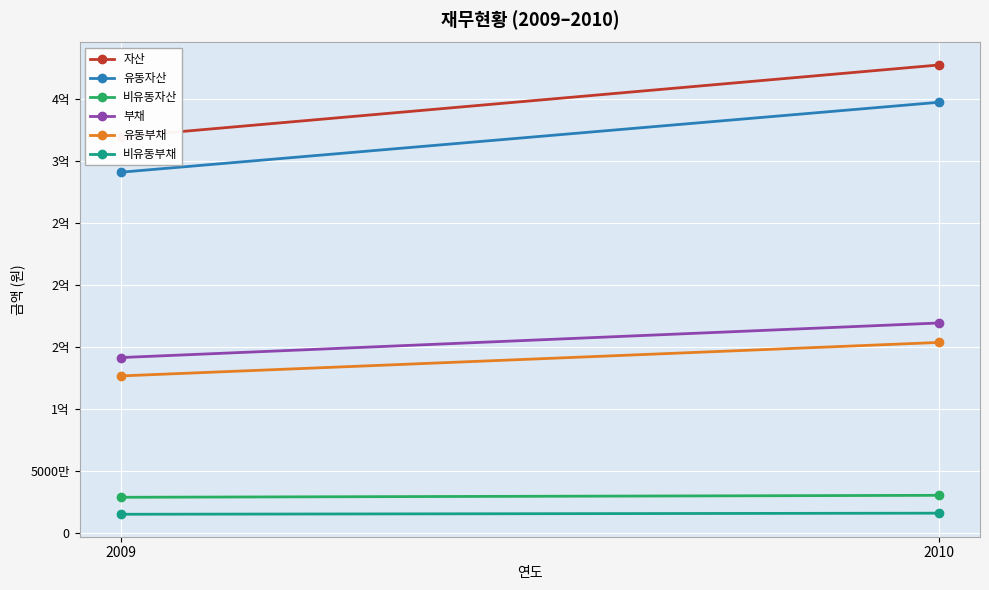

Rank the series at 2009 from lowest to highest value.

비유동부채, 비유동자산, 유동부채, 부채, 유동자산, 자산